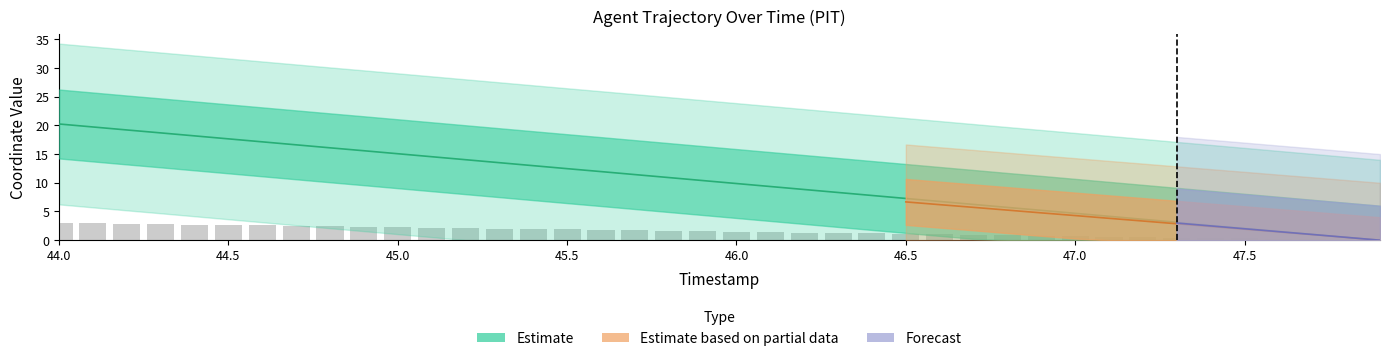

At which category is the sum across all series the highest?

44.0